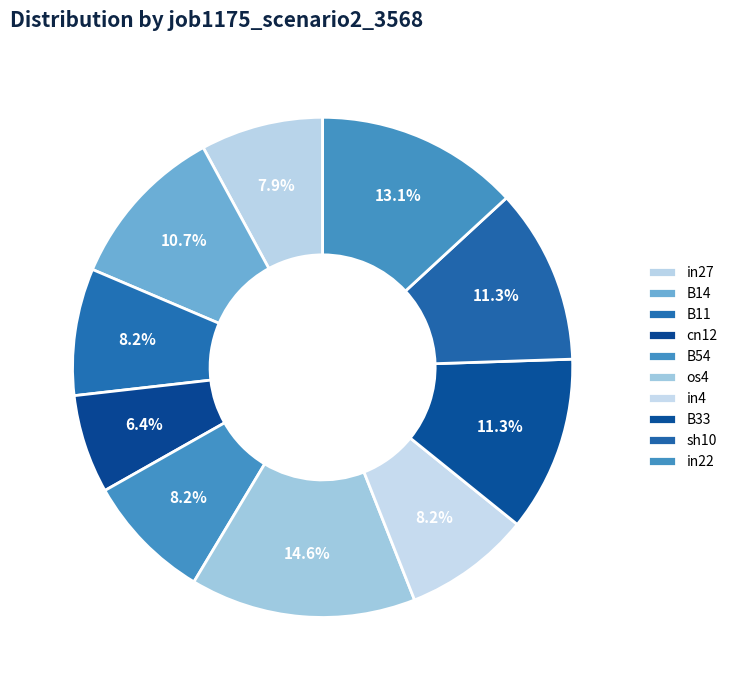

Is there a majority slice in this chart?

No